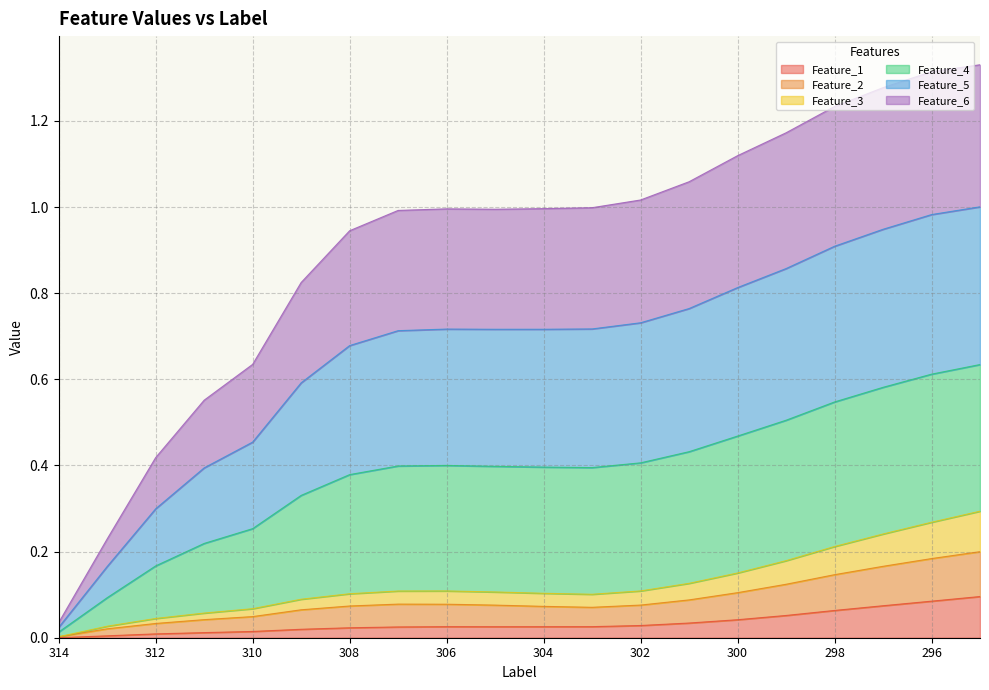

At how many categories does at least one series exceed 1?

8